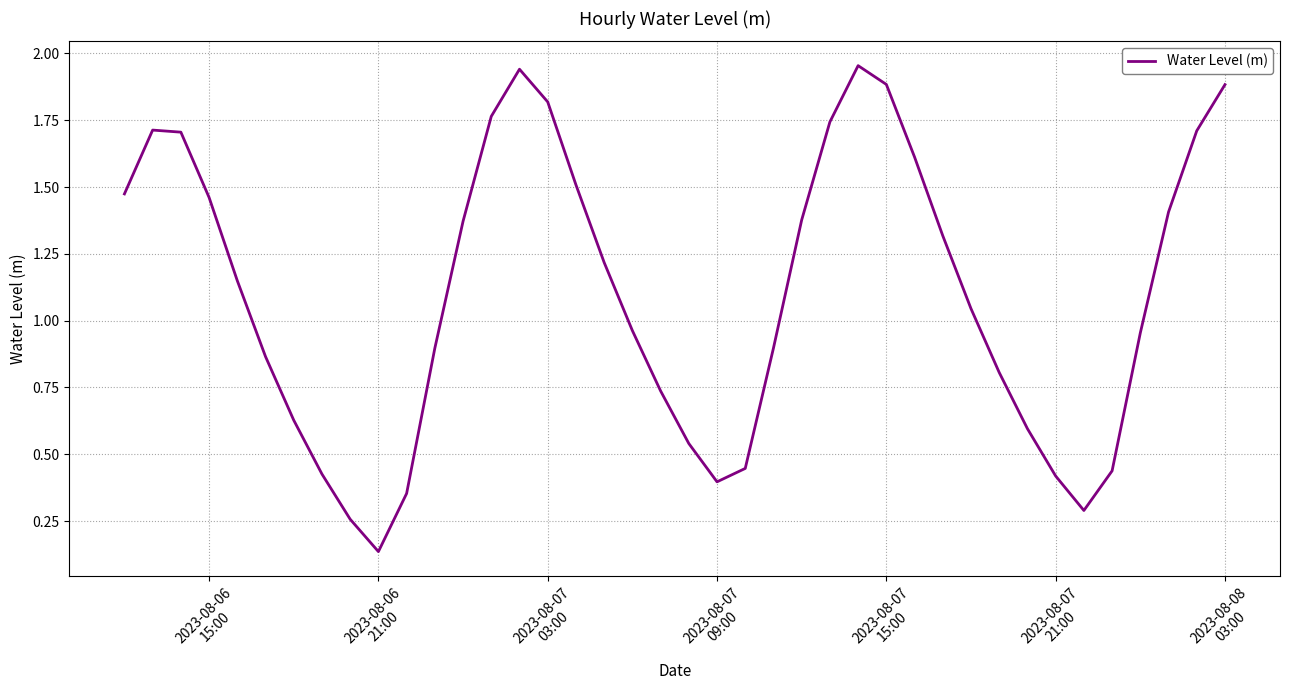

At which label does the data first exceed 1?

2023-08-06
15:00